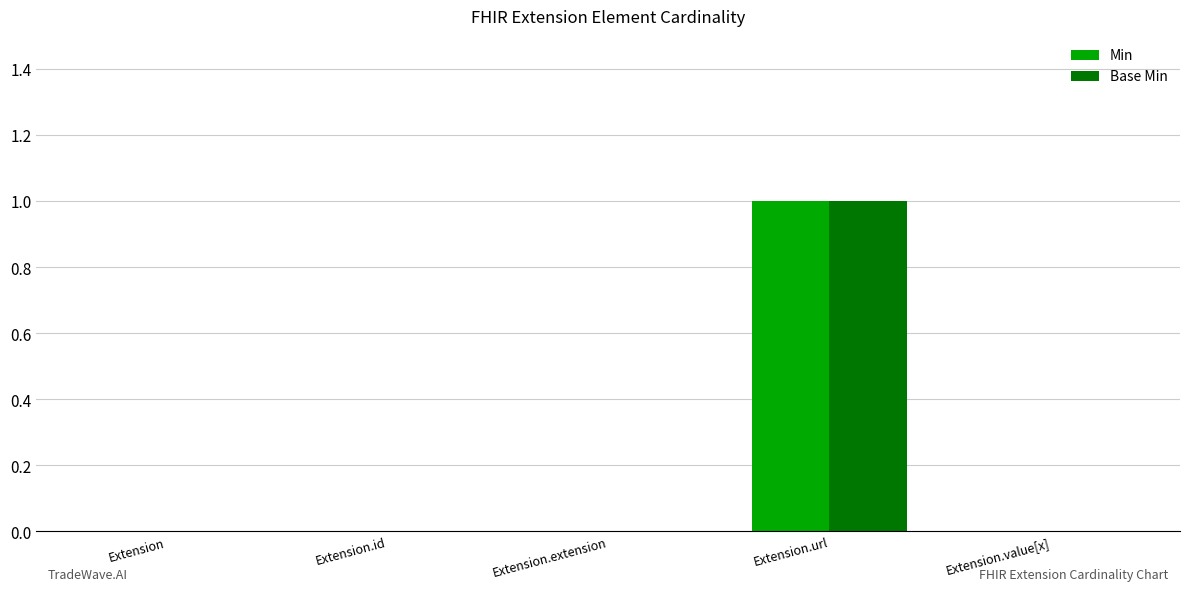

The value of Min at Extension.extension is 1. True or false?

False